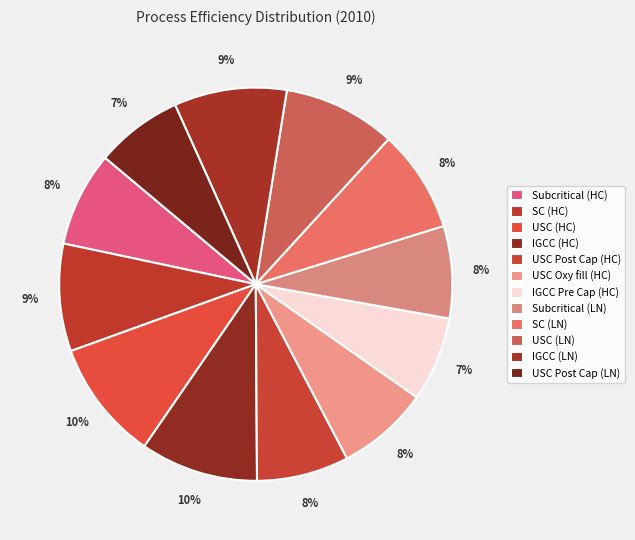

Between IGCC (HC) and USC Oxy fill (HC), which is larger?

IGCC (HC)